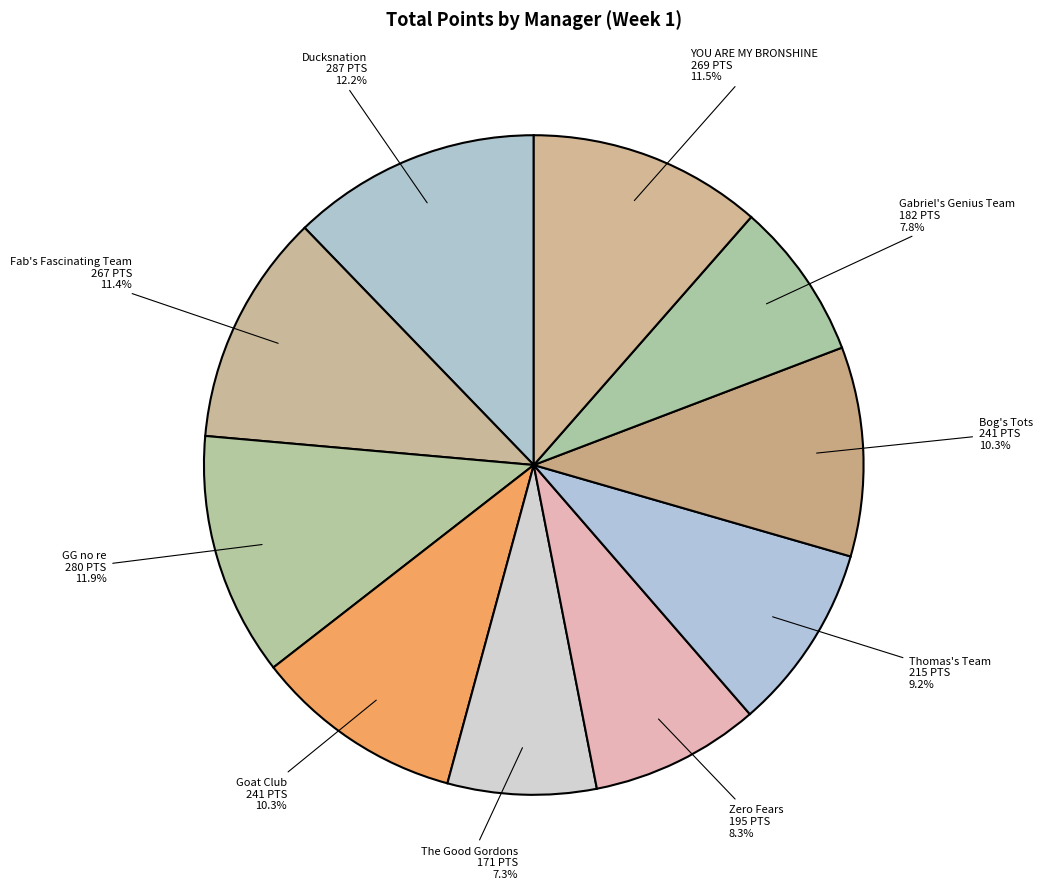

Is the sum of The Good Gordons and GG no re greater than half?

No